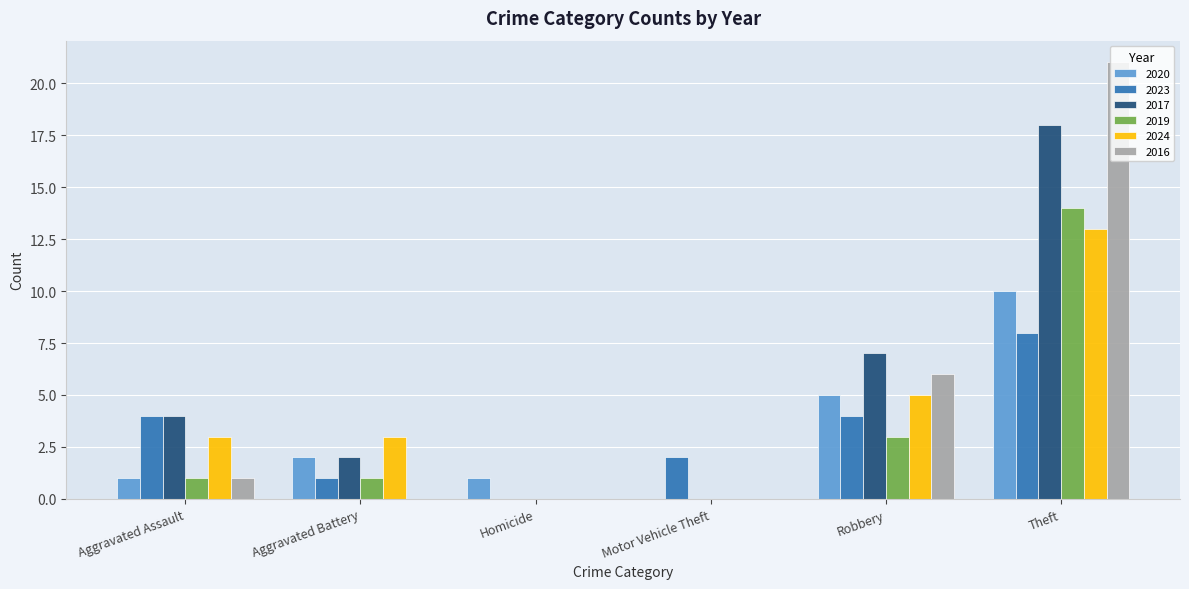

Which series changed the most between Aggravated Battery and Theft?

2016